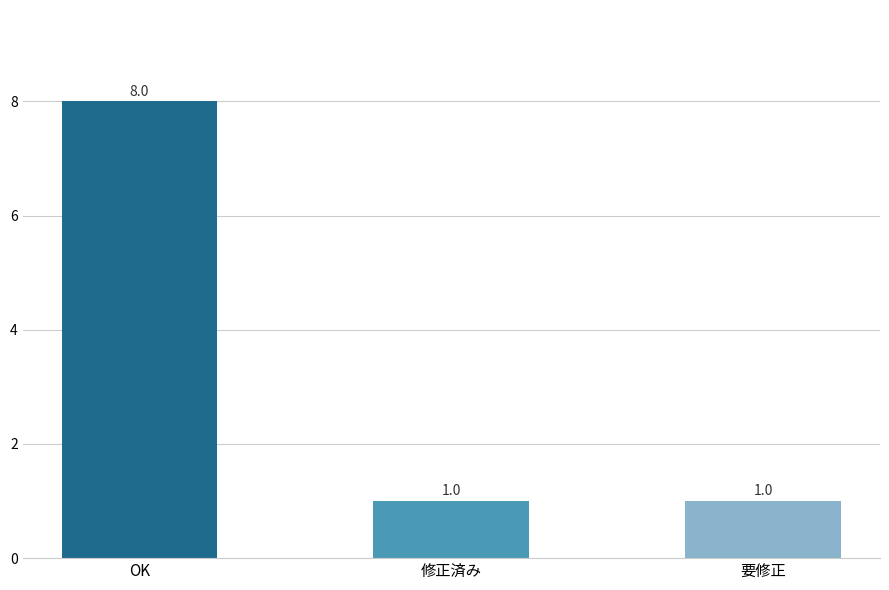

What is the greatest value displayed?

8